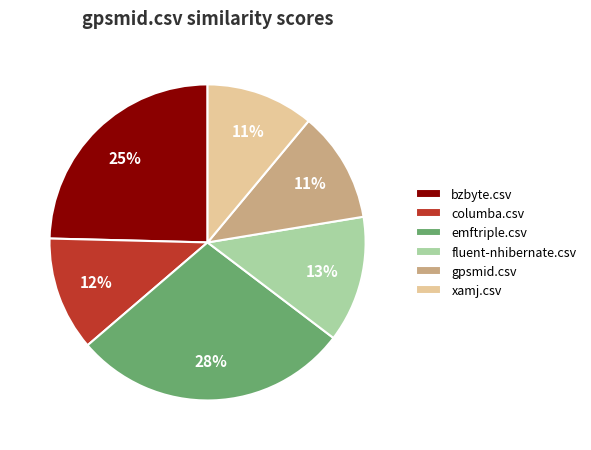

To the nearest percent, what is the difference between the largest and smallest slice percentages?

17%